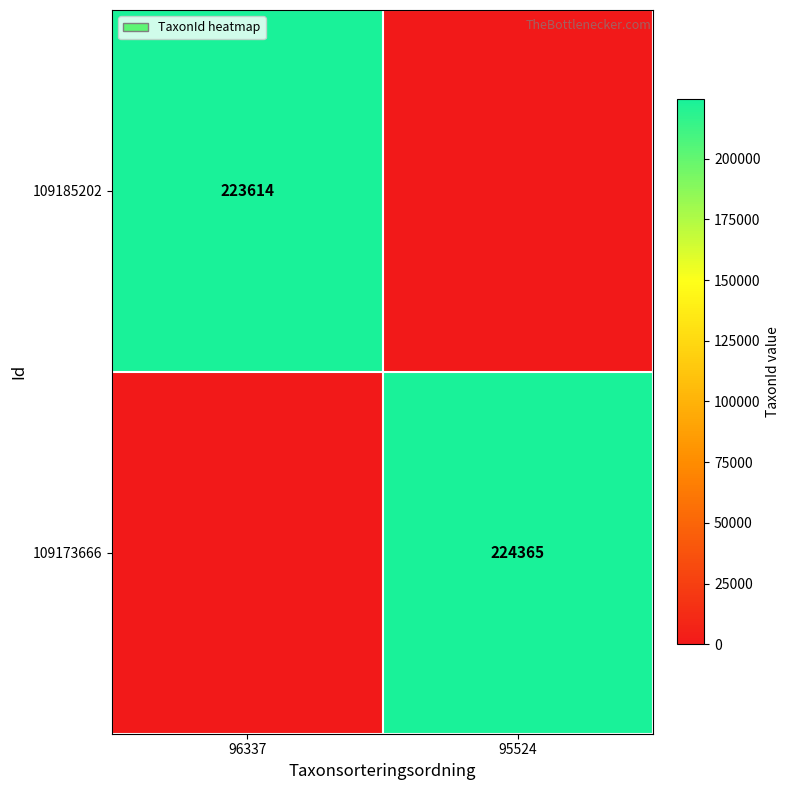

Is it true that 109185202 equals 134516 at 96337?

False